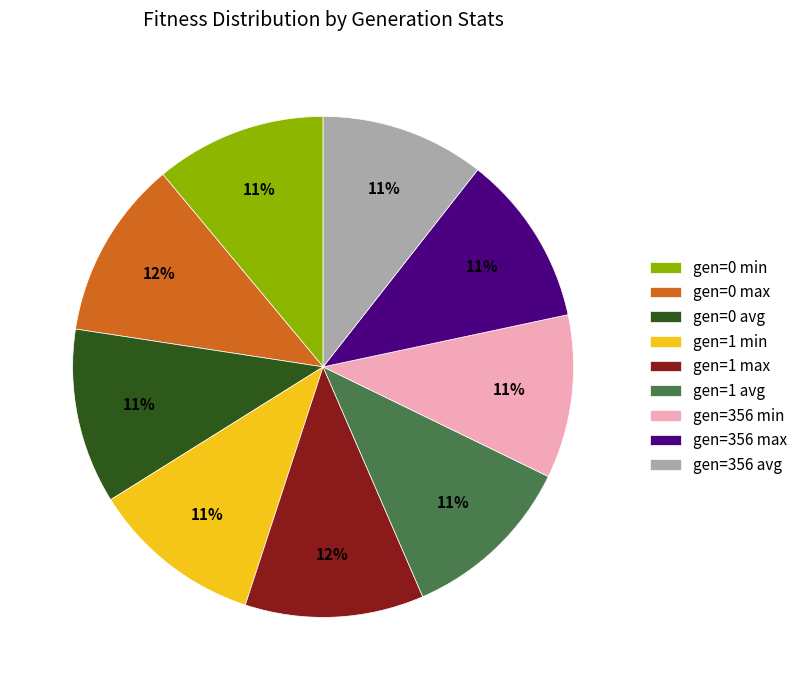

Is the sum of gen=356 max and gen=0 min greater than half?

No